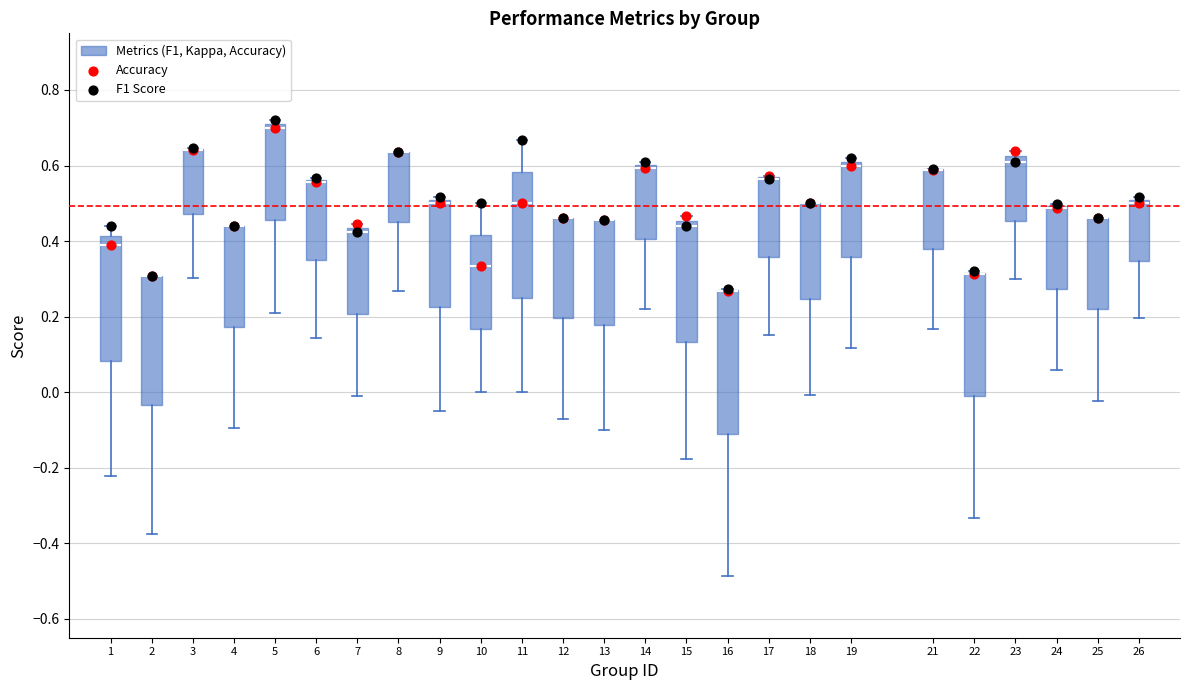

Reading left to right, read every box against the y-axis: the position of its median line, the range the box covers, and the ends of its whiskers. The values are not printed on the chart, so give them approximately, as read against the axis.

1: median 0.38, box 0.08 to 0.42, whiskers -0.22 to 0.44
2: median 0.30 (drawn on the box's upper edge), box -0.04 to 0.30, whiskers -0.38 to 0.30
3: median 0.64 (drawn on the box's upper edge), box 0.48 to 0.64, whiskers 0.30 to 0.64
4: median 0.44 (drawn on the box's upper edge), box 0.18 to 0.44, whiskers -0.10 to 0.44
5: median 0.70, box 0.46 to 0.72, whiskers 0.22 to 0.72 (just above the box's upper edge)
6: median 0.56 (drawn on the box's upper edge), box 0.34 to 0.56, whiskers 0.14 to 0.56
7: median 0.42, box 0.20 to 0.44, whiskers -0.02 to 0.44 (just above the box's upper edge)
8: median 0.64 (drawn on the box's upper edge), box 0.46 to 0.64, whiskers 0.26 to 0.64
9: median 0.50 (just below the box's upper edge), box 0.22 to 0.50, whiskers -0.04 to 0.52
10: median 0.34, box 0.16 to 0.42, whiskers 0.00 to 0.50
11: median 0.50, box 0.26 to 0.58, whiskers 0.00 to 0.66
12: median 0.46 (drawn on the box's upper edge), box 0.20 to 0.46, whiskers -0.08 to 0.46
13: median 0.46 (drawn on the box's upper edge), box 0.18 to 0.46, whiskers -0.10 to 0.46
14: median 0.60 (just below the box's upper edge), box 0.40 to 0.60, whiskers 0.22 to 0.60 (just above the box's upper edge)
15: median 0.44, box 0.14 to 0.46, whiskers -0.18 to 0.46 (just above the box's upper edge)
16: median 0.26 (drawn on the box's upper edge), box -0.10 to 0.26, whiskers -0.48 to 0.28
17: median 0.56 (drawn on the box's upper edge), box 0.36 to 0.56, whiskers 0.16 to 0.58
18: median 0.50 (drawn on the box's upper edge), box 0.24 to 0.50, whiskers 0.00 to 0.50
19: median 0.60, box 0.36 to 0.62, whiskers 0.12 to 0.62 (just above the box's upper edge)
21: median 0.58 (drawn on the box's upper edge), box 0.38 to 0.58, whiskers 0.16 to 0.60
22: median 0.32 (drawn on the box's upper edge), box -0.02 to 0.32, whiskers -0.34 to 0.32
23: median 0.60, box 0.46 to 0.62, whiskers 0.30 to 0.64
24: median 0.48 (drawn on the box's upper edge), box 0.28 to 0.50, whiskers 0.06 to 0.50 (just above the box's upper edge)
25: median 0.46 (drawn on the box's upper edge), box 0.22 to 0.46, whiskers -0.02 to 0.46
26: median 0.50 (just below the box's upper edge), box 0.34 to 0.50, whiskers 0.20 to 0.52